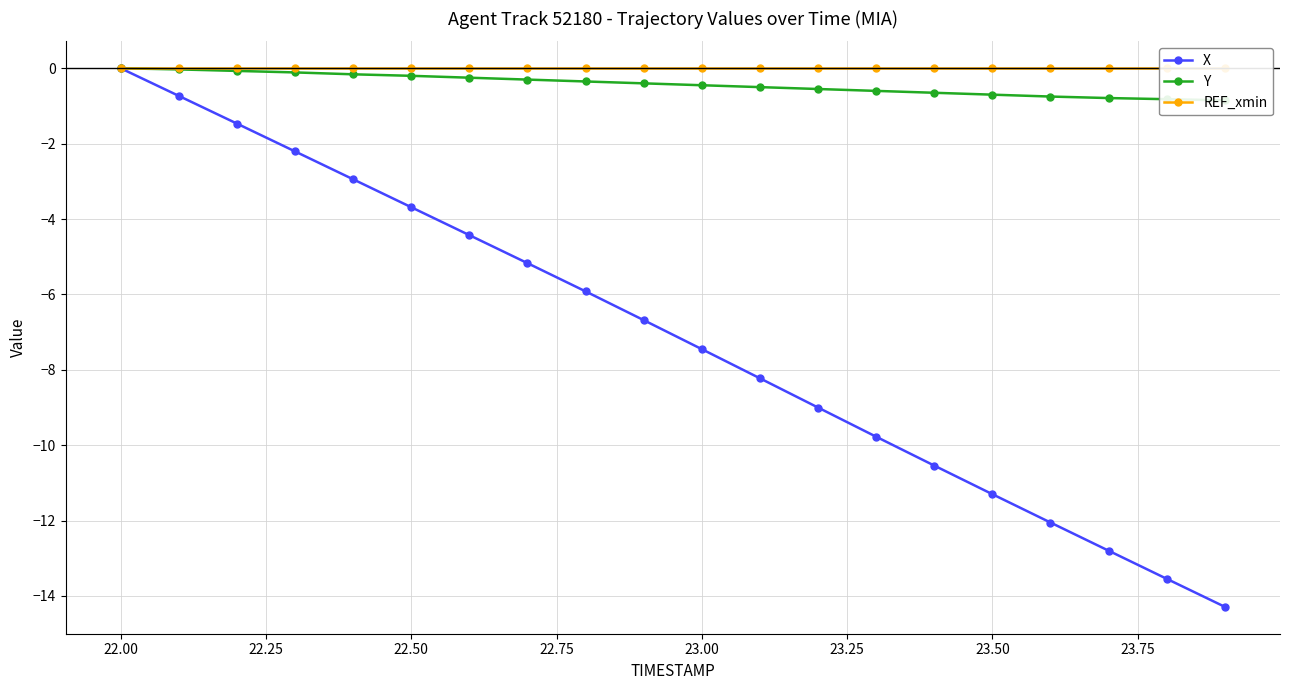

The value of X at 22.50 is -3.7. True or false?

True